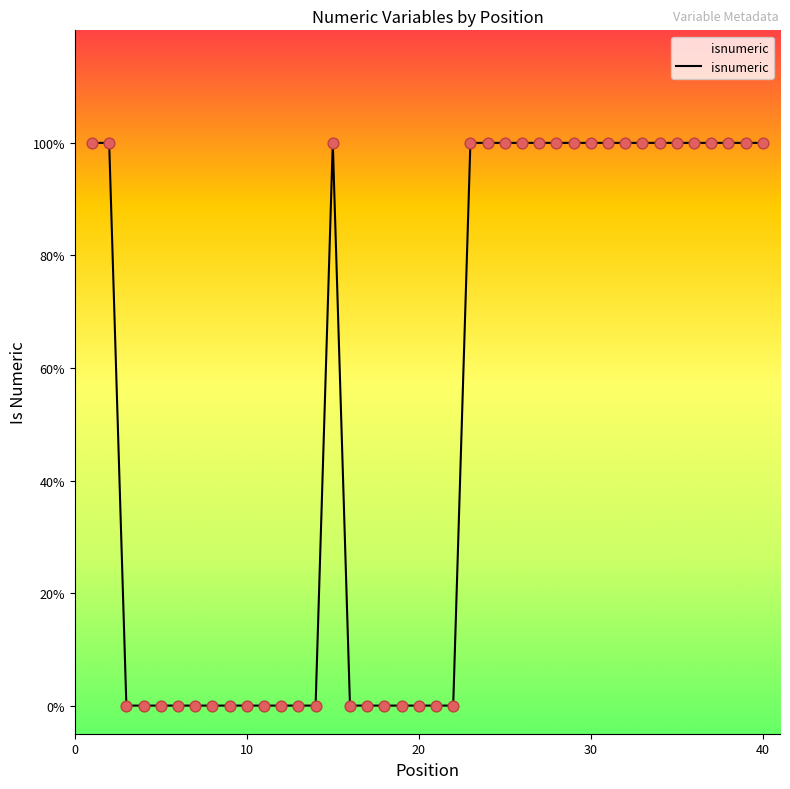

Does the chart have visible grid lines?

No